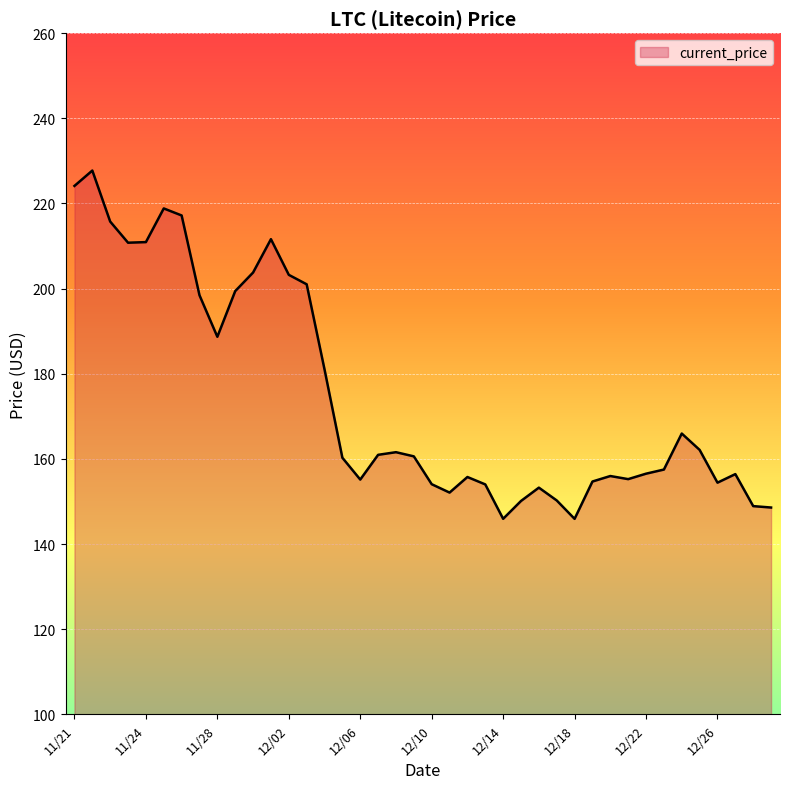

What is the minimum value shown in the chart?

145.9